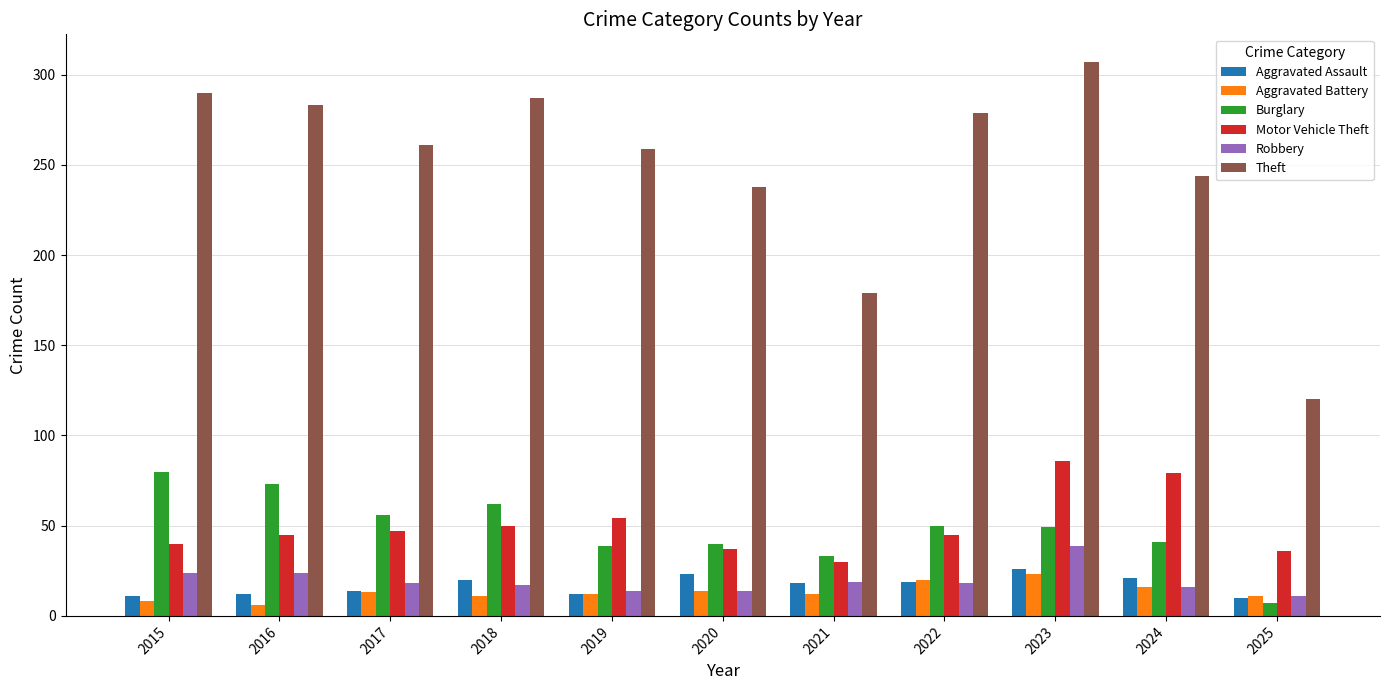

List the series in order of their peak value, lowest first.

Aggravated Battery, Aggravated Assault, Robbery, Burglary, Motor Vehicle Theft, Theft